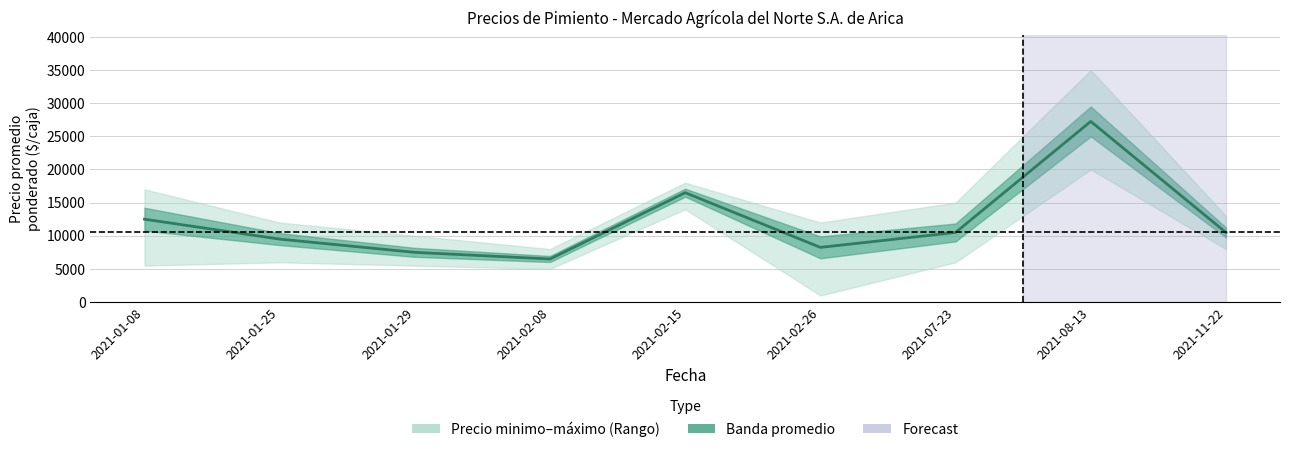

At which category does the data reach its first local valley?

2021-02-08